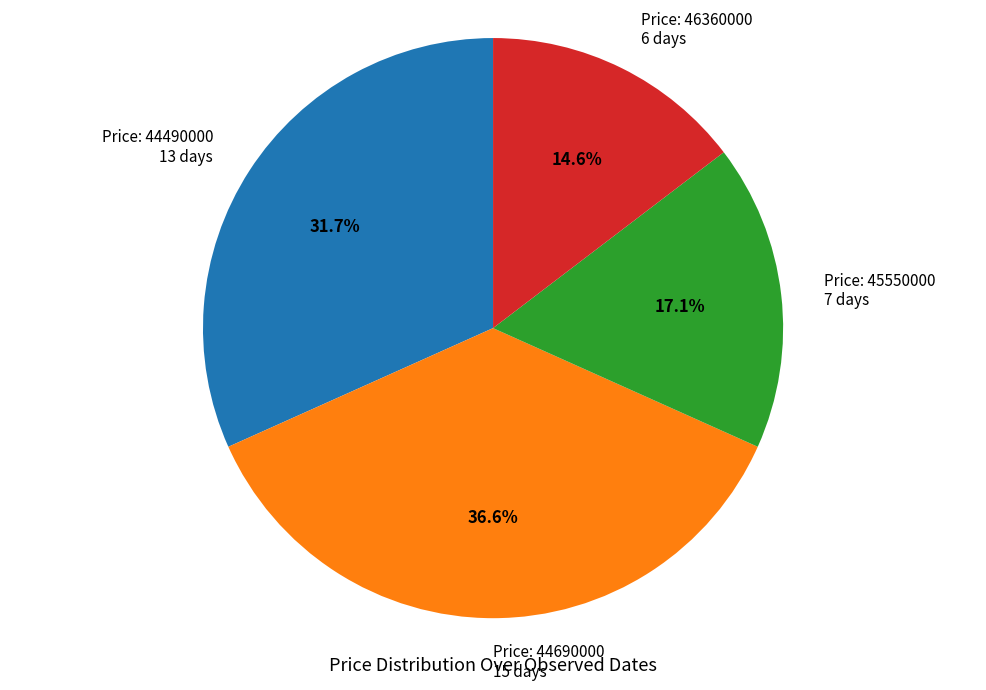

Is there a majority slice in this chart?

No